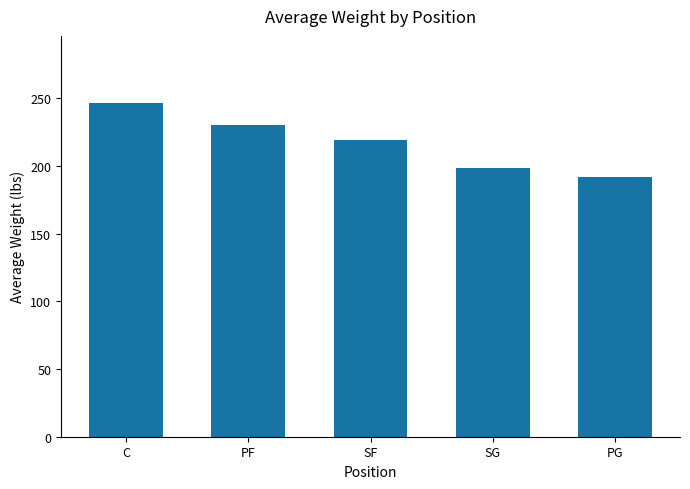

Is it true that the value at PG is 191.4?

True